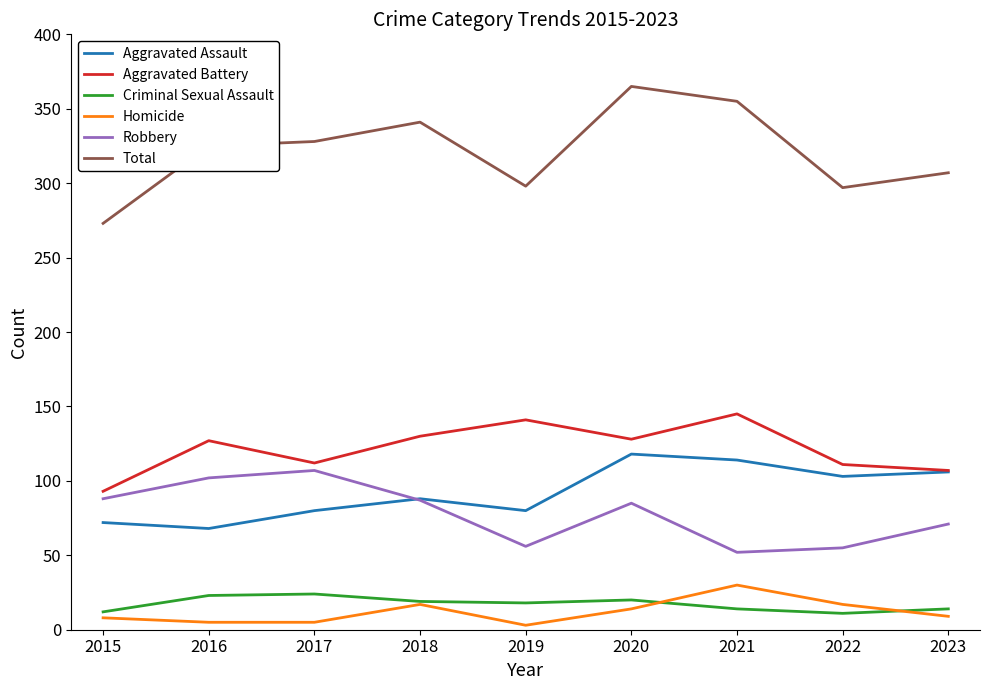

Which series has the widest spread of values?

Total